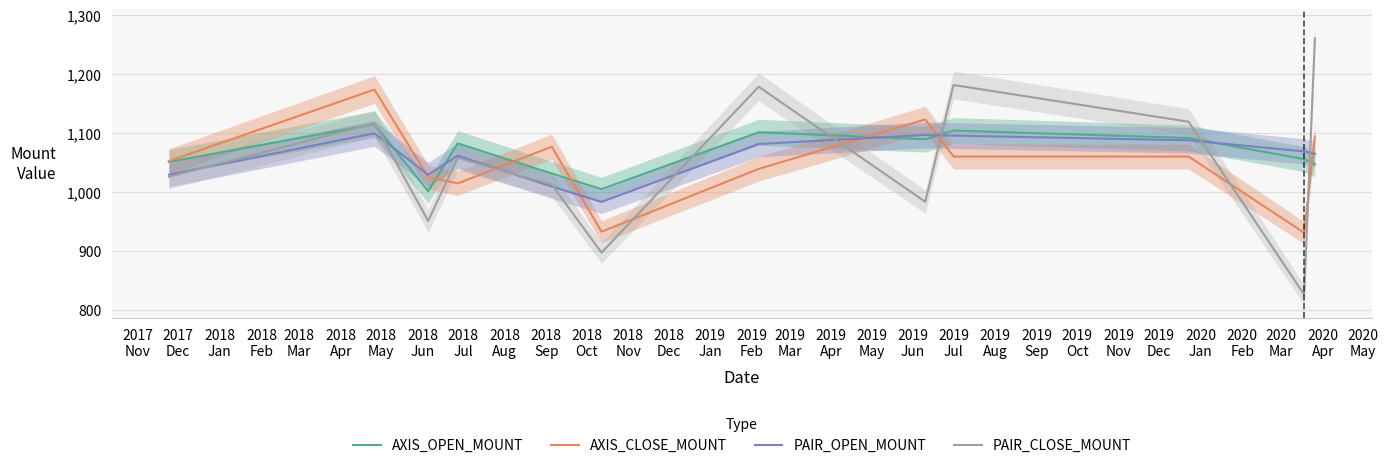

True or false: PAIR_CLOSE_MOUNT has more than 1 points higher than both neighbors.

True